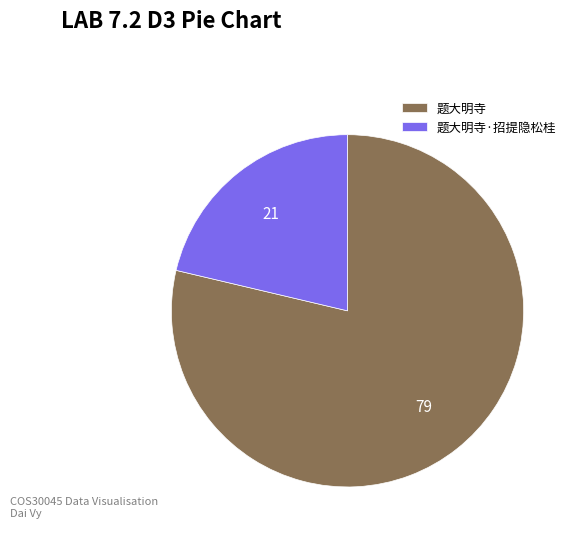

What is the largest slice in the pie chart?

题大明寺